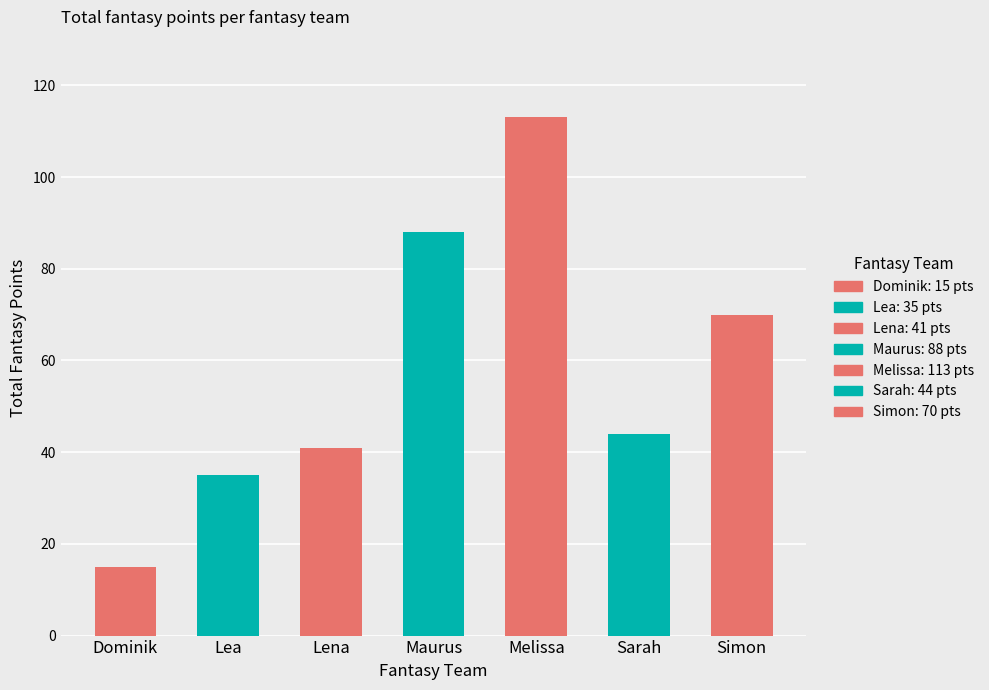

Which category has the lowest value across all series?

Dominik